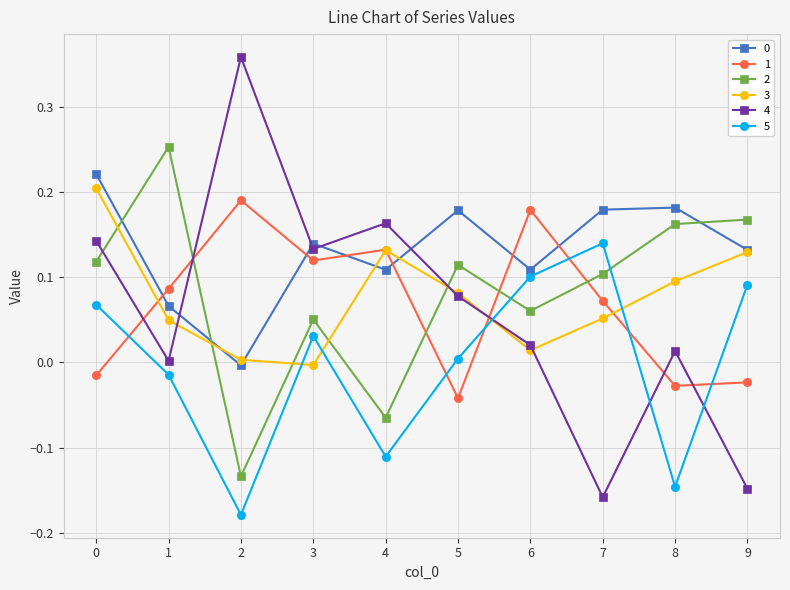

Is this an area chart (filled region under the line)?

No